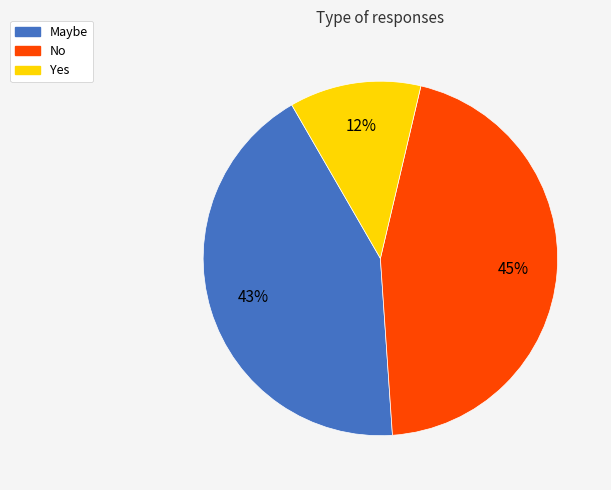

What percentage is the No slice, to the nearest percent?

45%